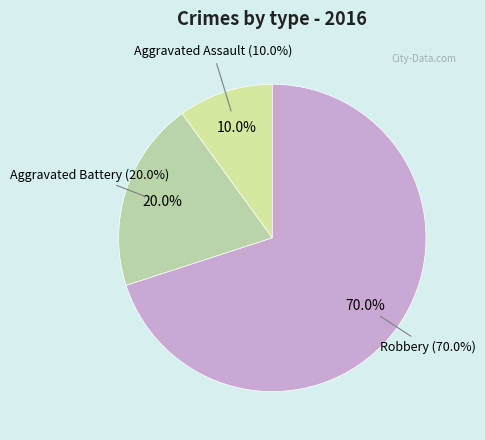

Rank the categories by value from lowest to highest.

Aggravated Assault, Aggravated Battery, Robbery